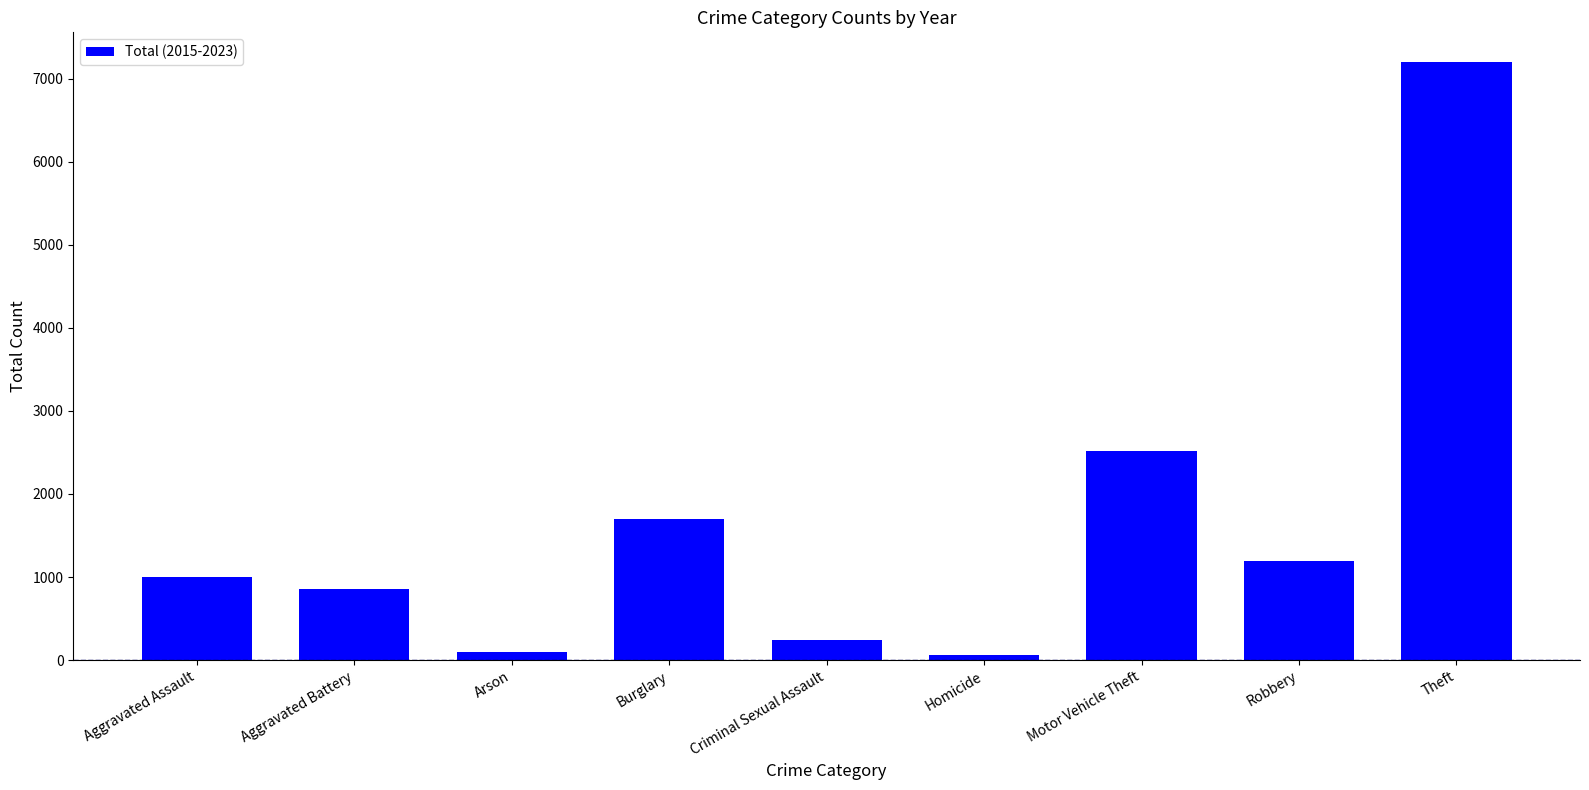

What is the ratio of the value at Arson to the value at Criminal Sexual Assault?

0.4